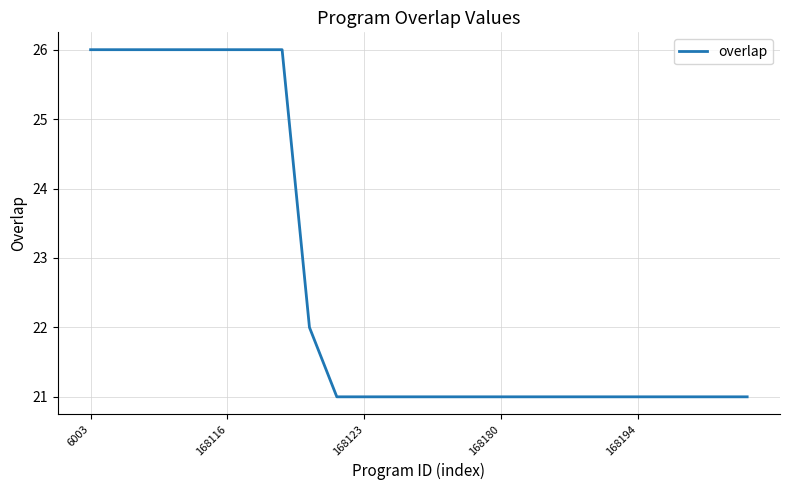

What is the difference between the maximum and minimum values?

5